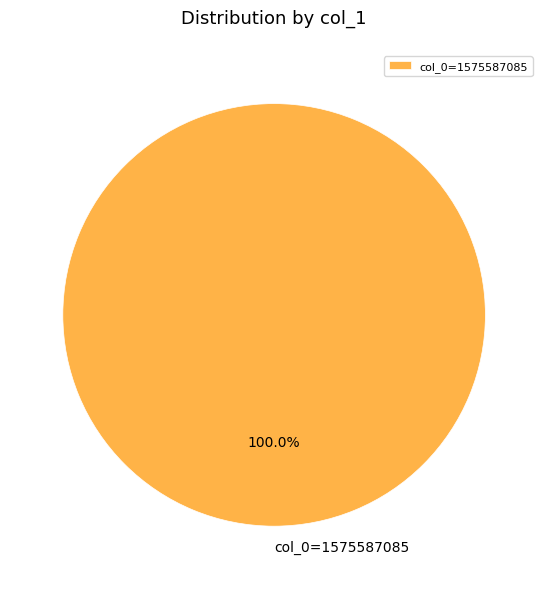

Which slice represents more than half of the pie?

col_0=1575587085